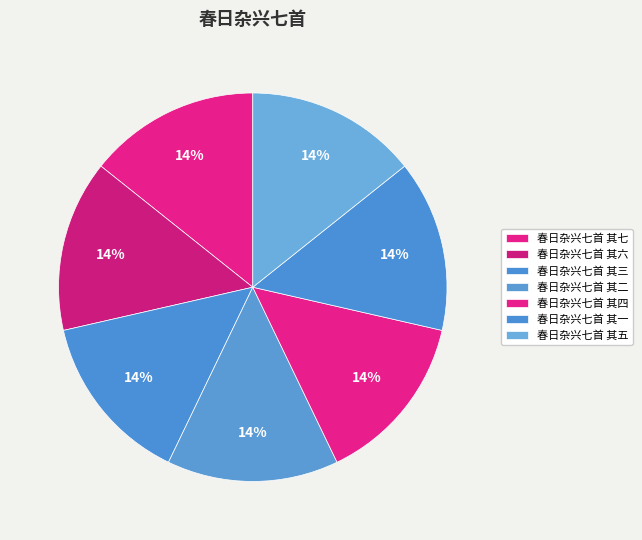

Count the number of slices in the pie.

7